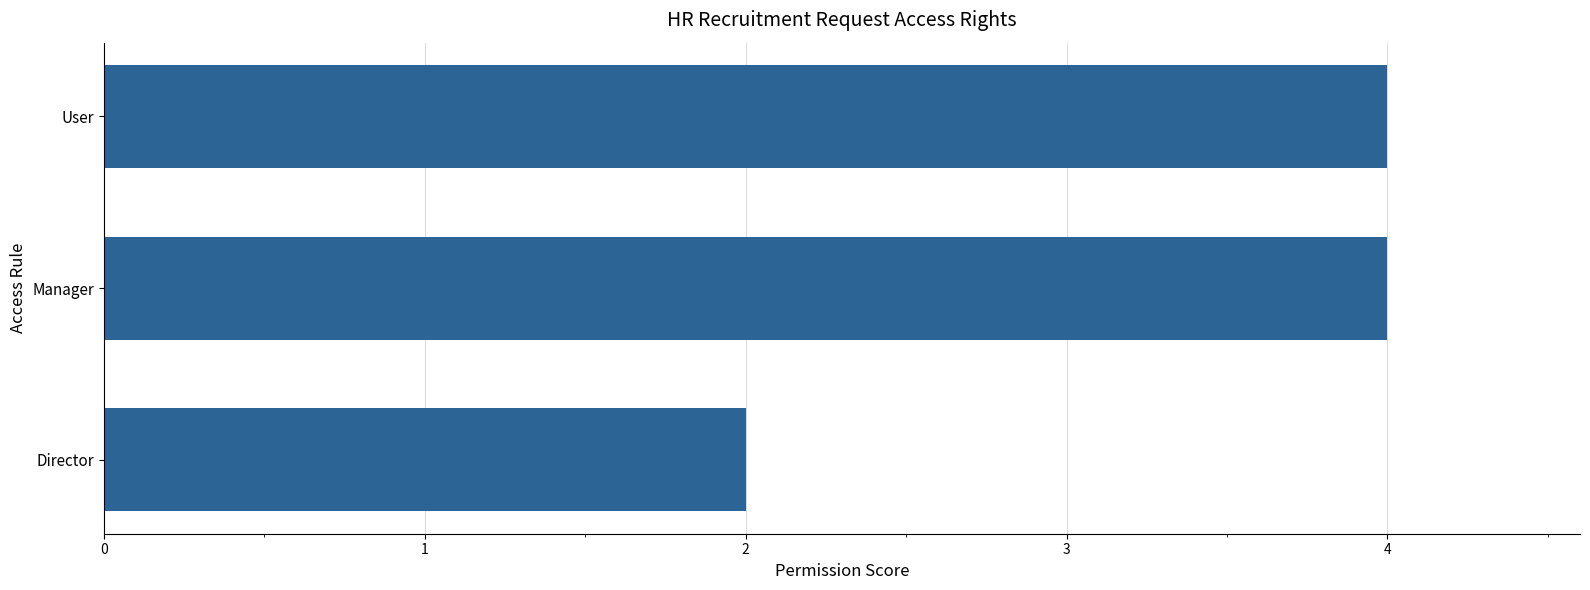

Between Director and User, which is larger?

User